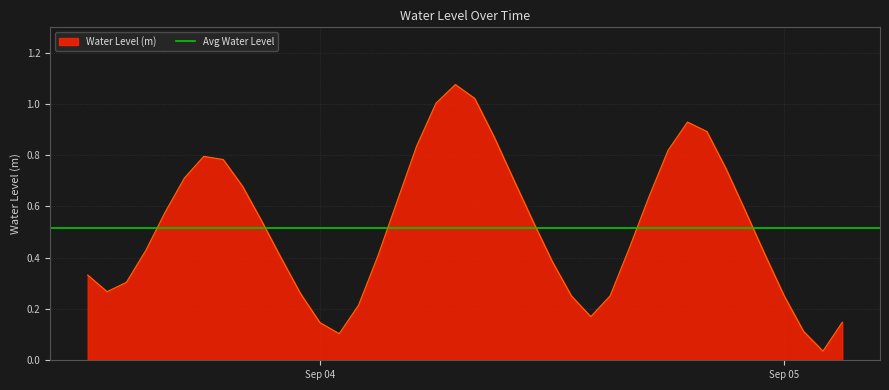

True or false: the data shows 0.3 at 2025-09-03 12:00:00.

True